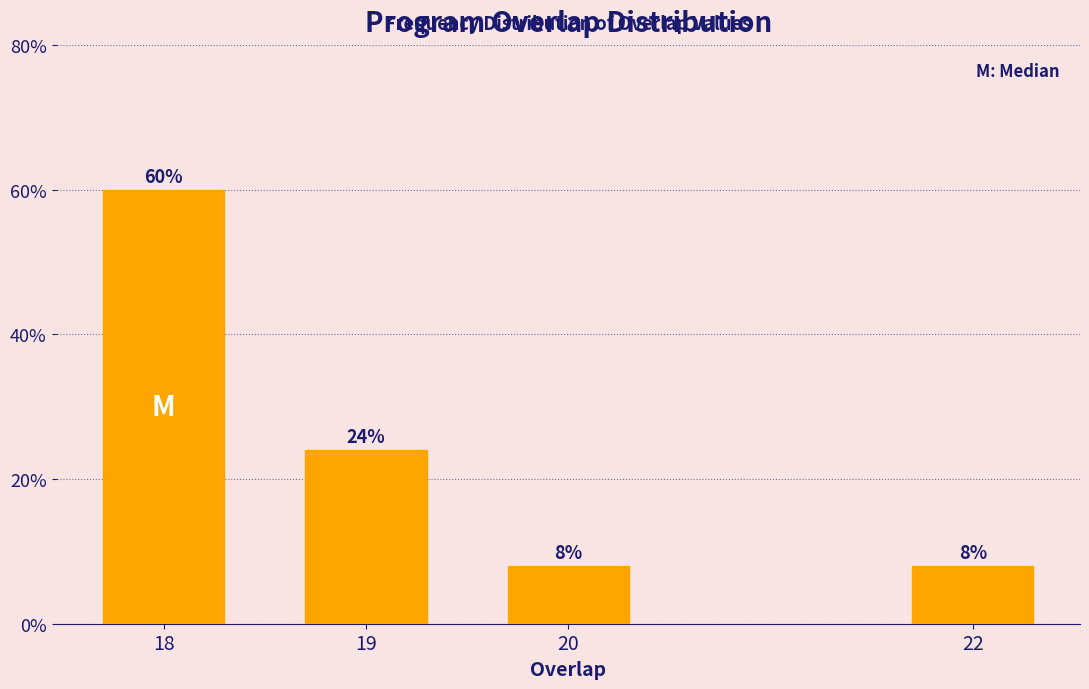

Reading left to right, transcribe all the data shown in this chart.

18=60	19=24	20=8	22=8